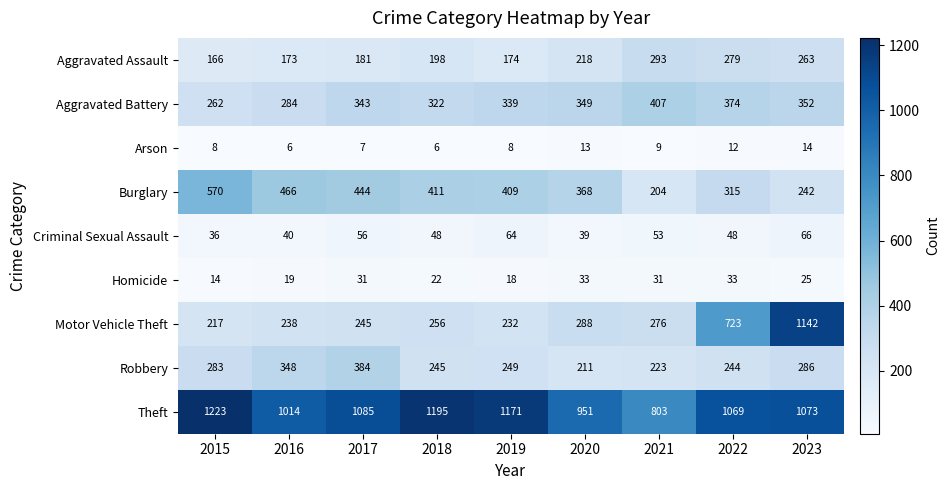

Which category has the highest value in the Burglary series?

2015